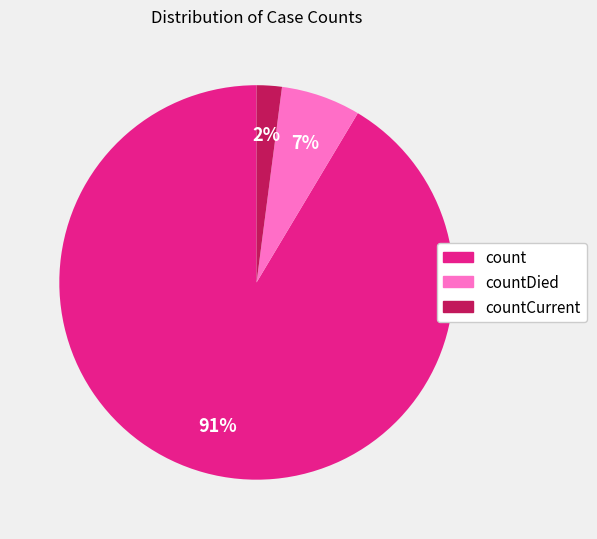

How many segments does this pie chart have?

3